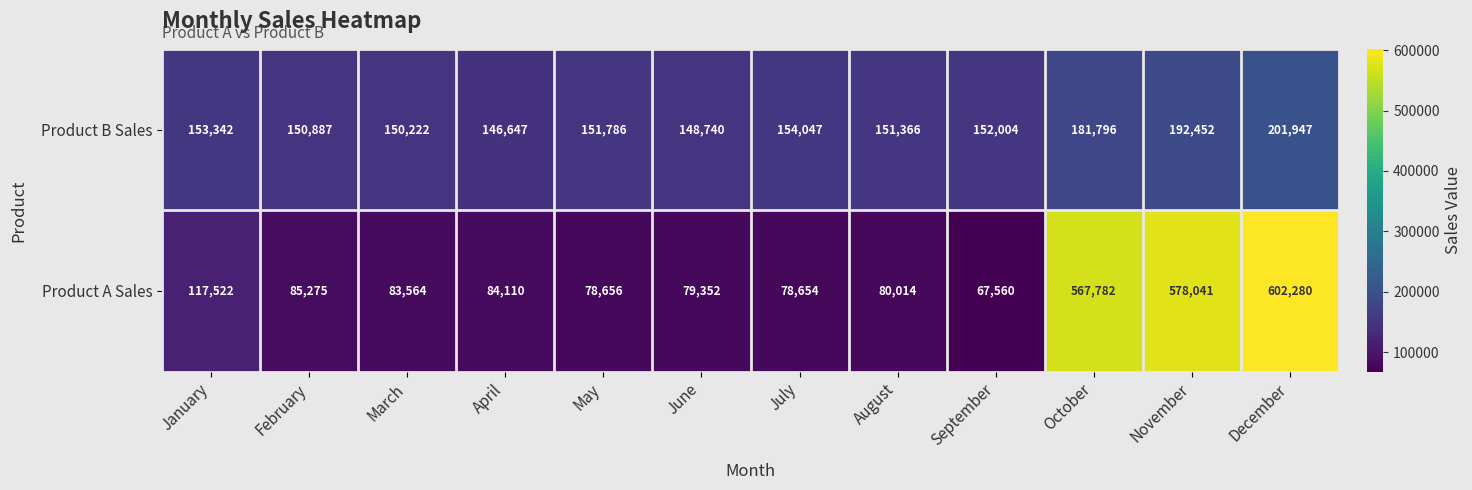

Reading left to right, list all the values displayed in this chart.

Product B Sales: 153342	150887	150222	146647	151786	148740	154047	151366	152004	181796	192452	201947
Product A Sales: 117522	85275	83564	84110	78656	79352	78654	80014	67560	567782	578041	602280